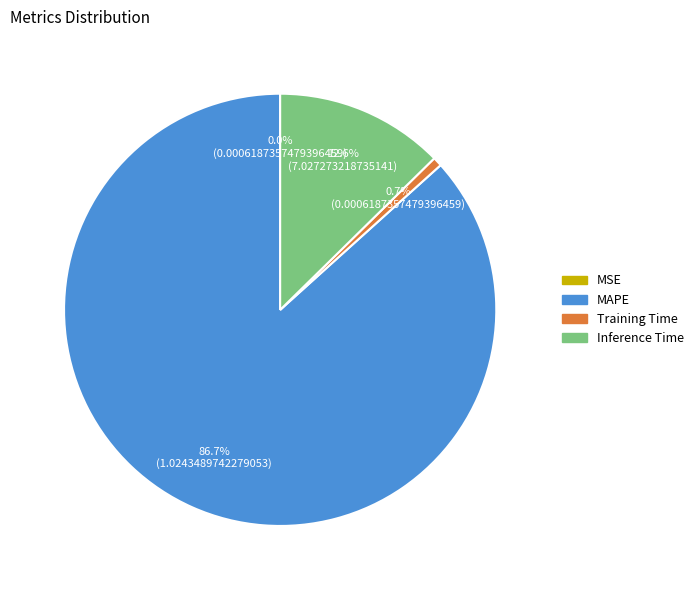

Does Inference Time account for over 50% of the chart?

No